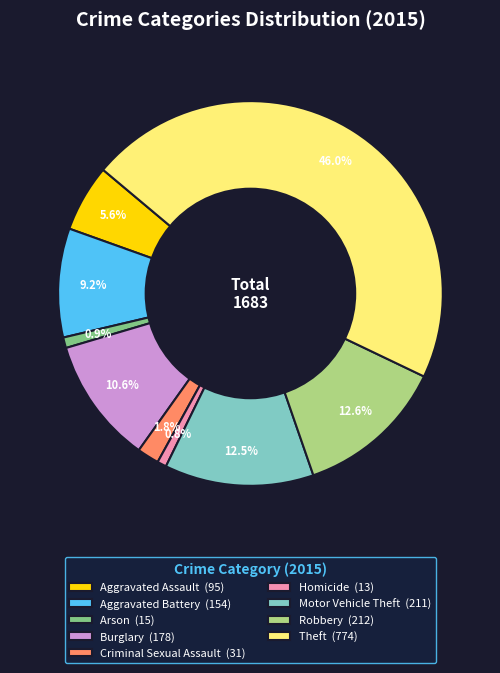

To the nearest percent, what percentage of the pie is Arson?

1%